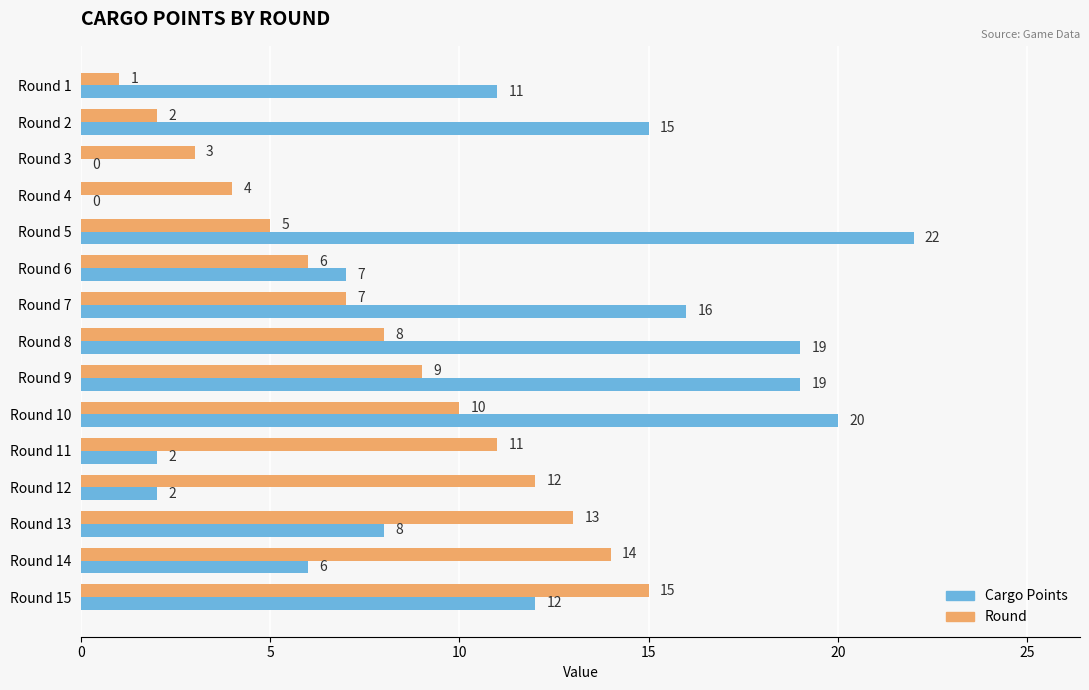

Which category has the highest value in the Round series?

Round 15